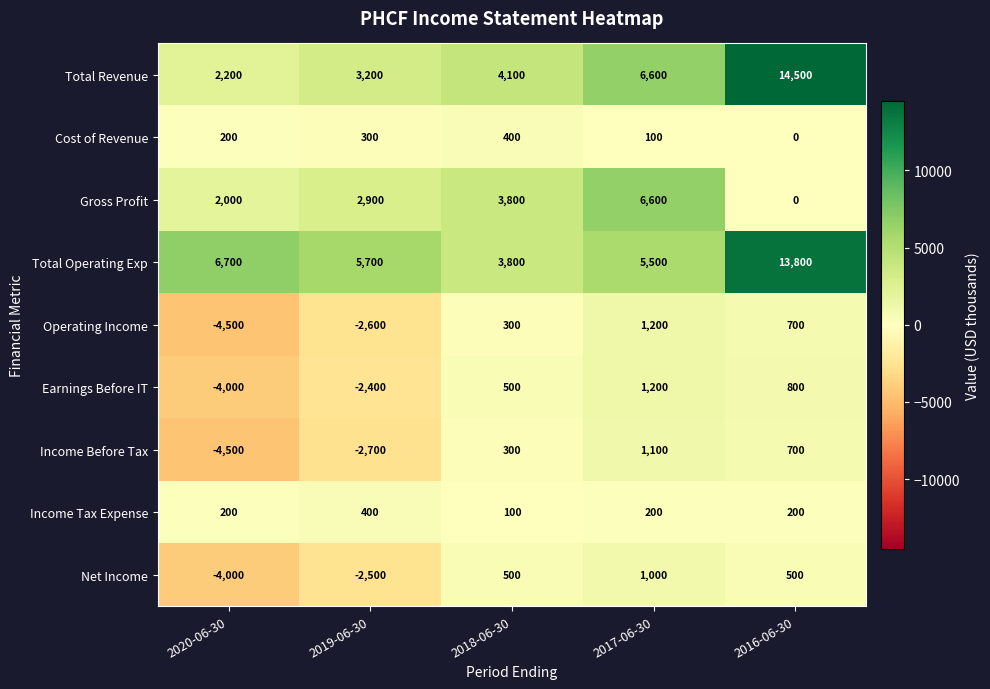

Where is Total Revenue nearest to the value 8350?

2017-06-30